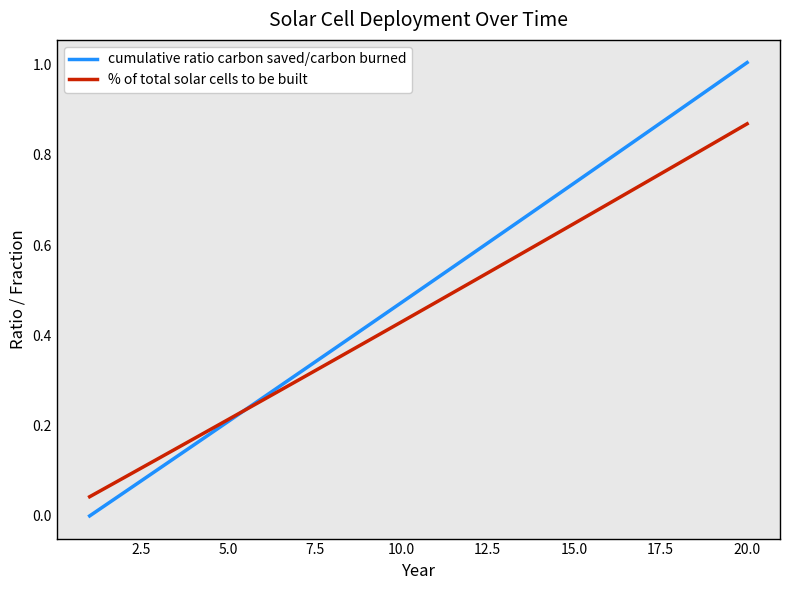

List the series in order of their peak value, lowest first.

% of total solar cells to be built, cumulative ratio carbon saved/carbon burned